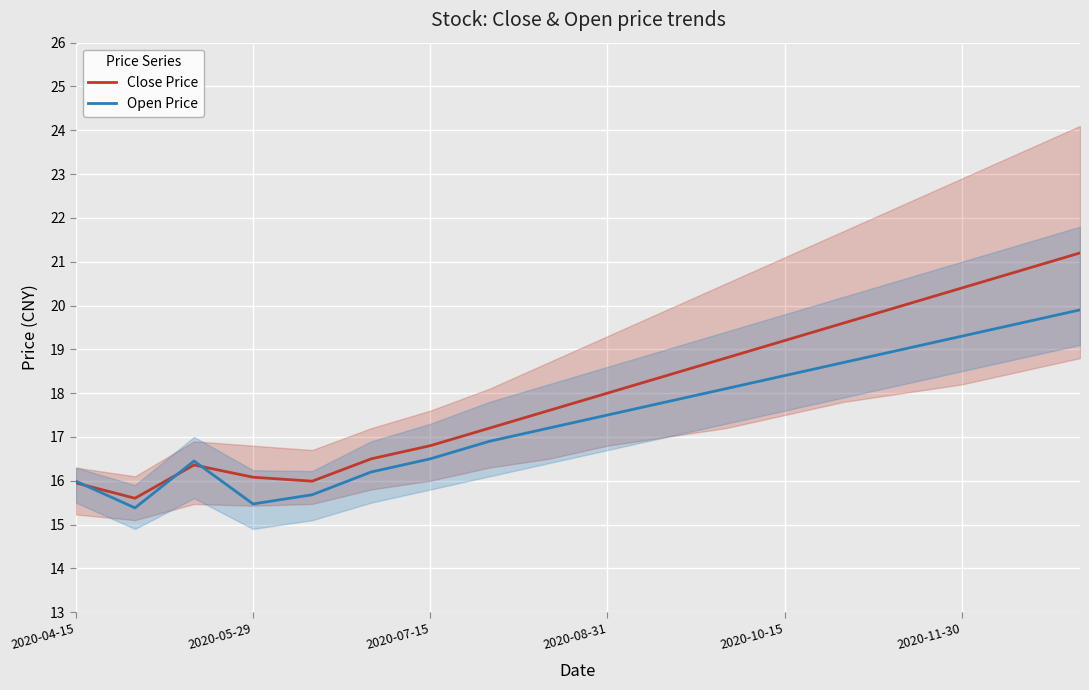

What is the approximate value of Close Price at 16?

20.8